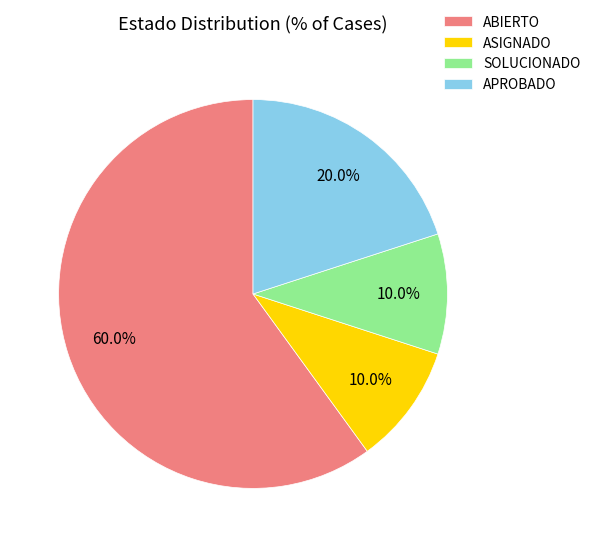

Which category accounts for the majority?

ABIERTO